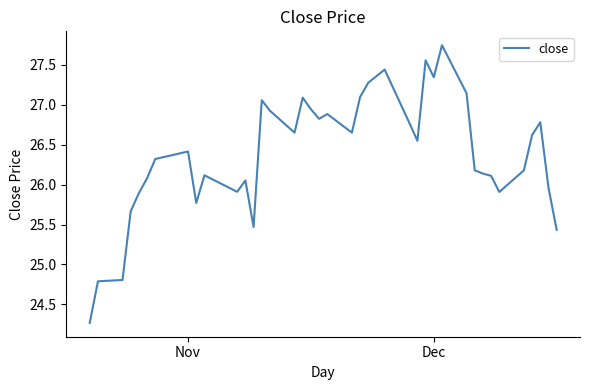

What is the minimum value shown in the chart?

24.3